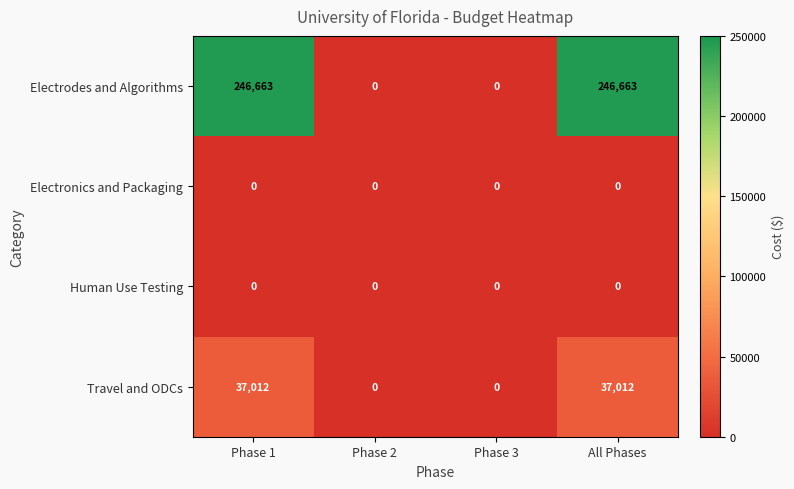

The Travel and ODCs series shows 48736 at All Phases. True or false?

False